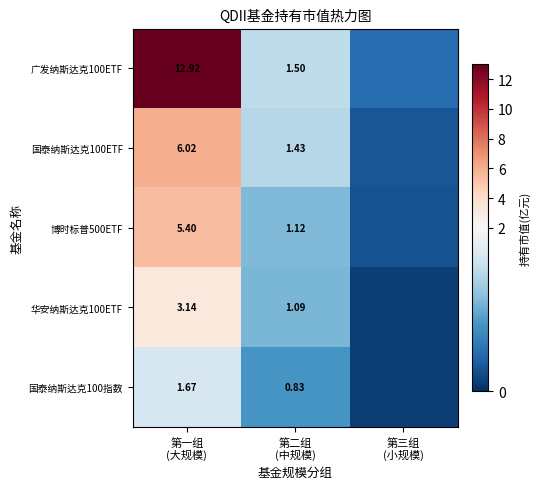

Where does the 博时标普500ETF series first go above 1?

第一组 (大规模)